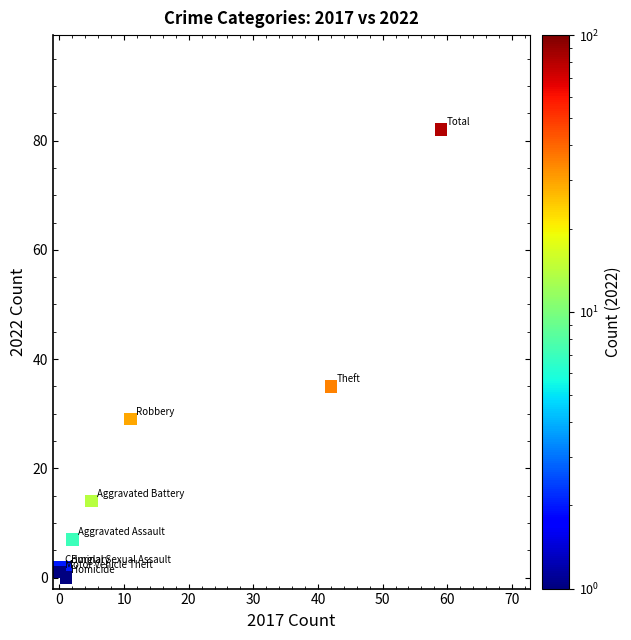

What Y value in the scatter plot is closest to 41?

35